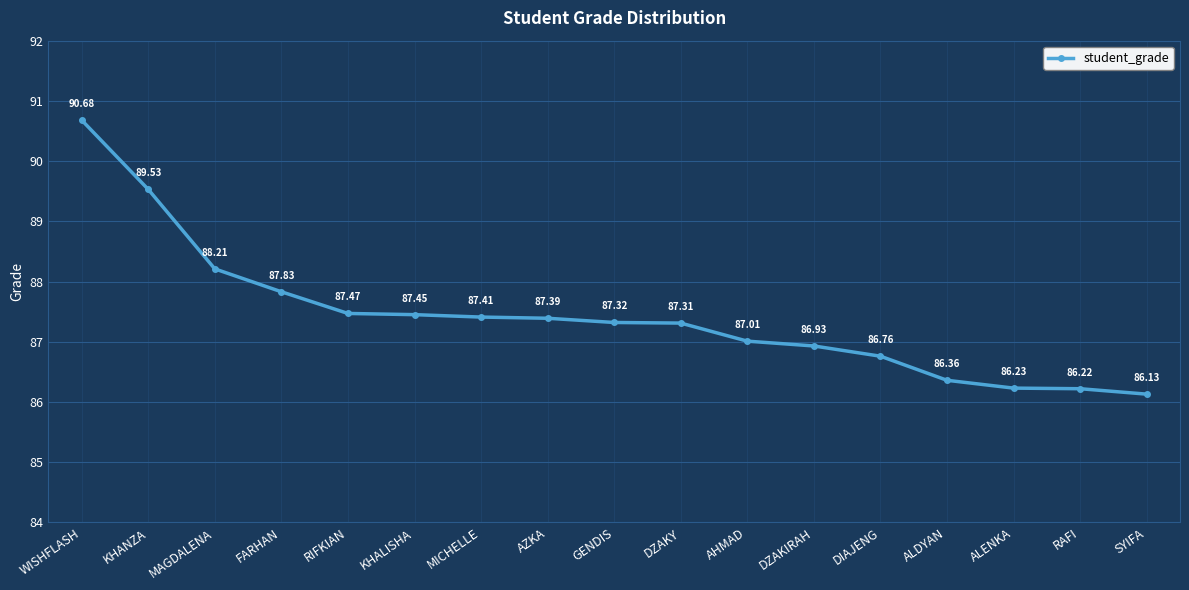

What is the sum of all values?

1486.2